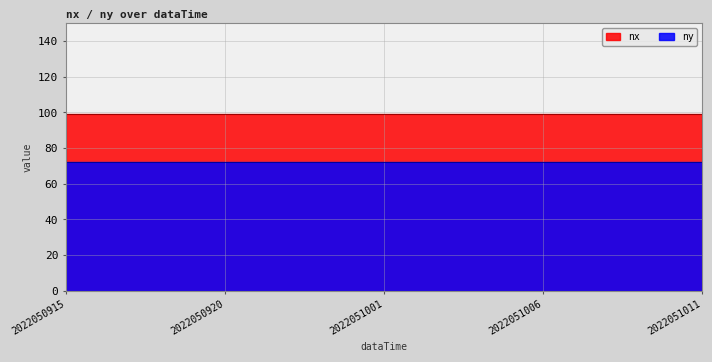

At which category is the sum across all series the highest?

2022050915